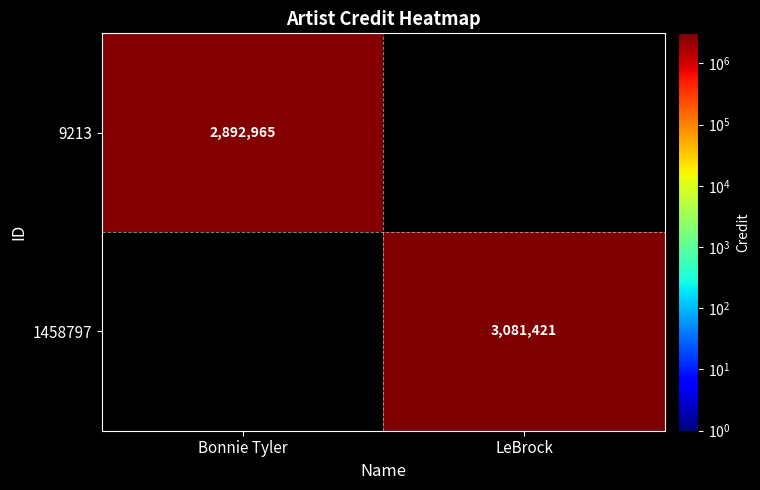

The 1458797 series shows 3081421 at LeBrock. True or false?

True